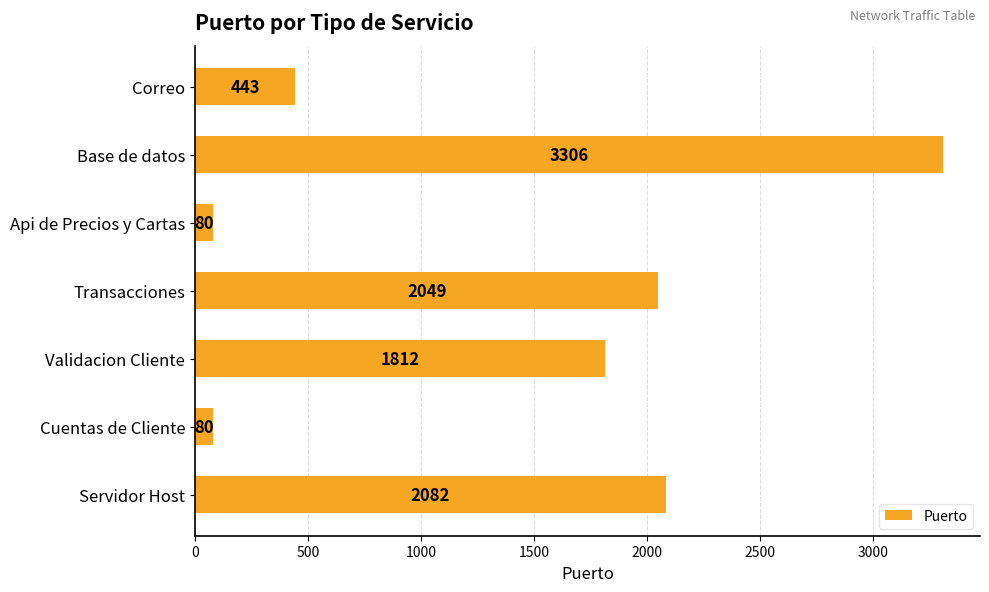

What is the maximum value shown in the chart?

3306